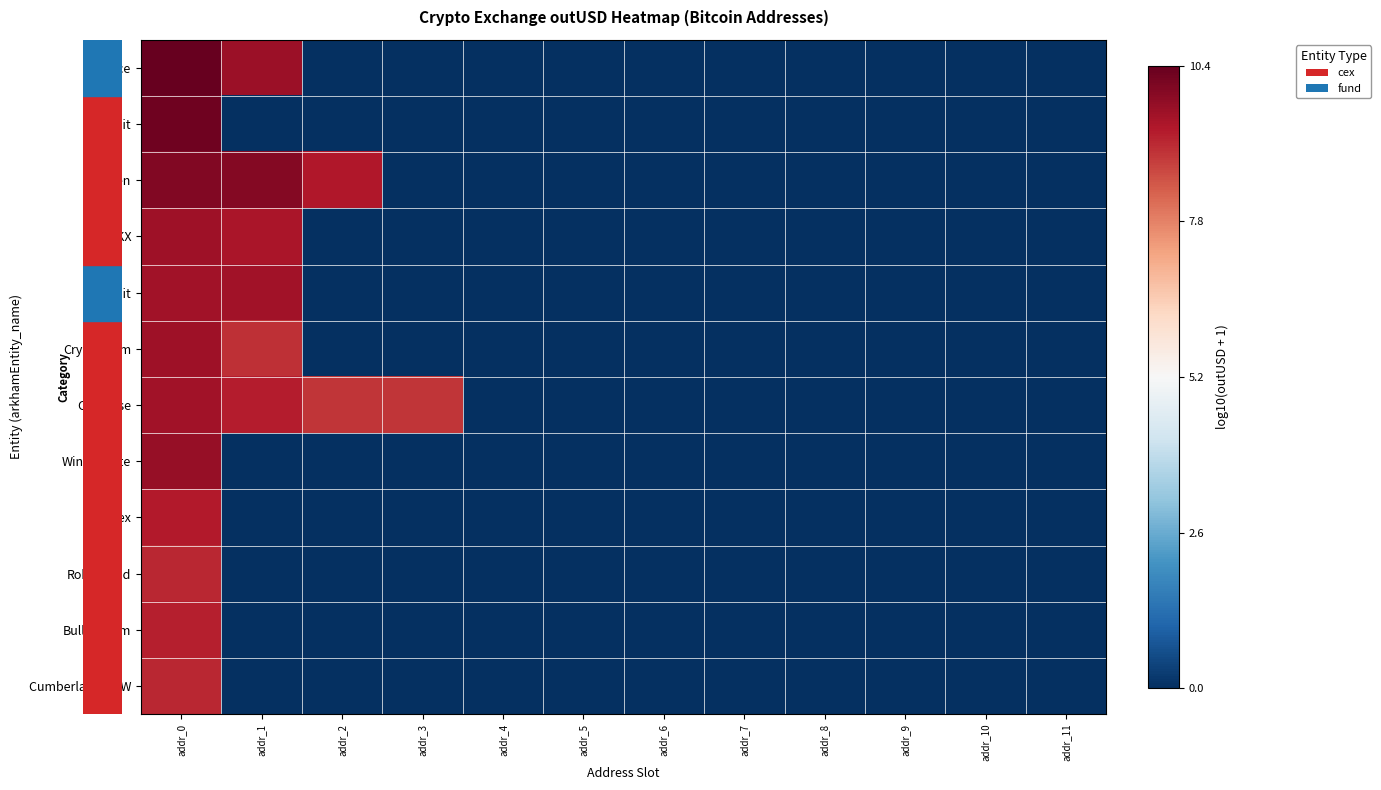

Reading left to right, transcribe all the data shown in this chart.

row_0: addr_0=10.4	addr_1=9.7	addr_2=0.0	addr_3=0.0	addr_4=0.0	addr_5=0.0	addr_6=0.0	addr_7=0.0	addr_8=0.0	addr_9=0.0	addr_10=0.0	addr_11=0.0
row_1: addr_0=10.3	addr_1=0.0	addr_2=0.0	addr_3=0.0	addr_4=0.0	addr_5=0.0	addr_6=0.0	addr_7=0.0	addr_8=0.0	addr_9=0.0	addr_10=0.0	addr_11=0.0
row_2: addr_0=10.0	addr_1=10.0	addr_2=9.4	addr_3=0.0	addr_4=0.0	addr_5=0.0	addr_6=0.0	addr_7=0.0	addr_8=0.0	addr_9=0.0	addr_10=0.0	addr_11=0.0
row_3: addr_0=9.6	addr_1=9.5	addr_2=0.0	addr_3=0.0	addr_4=0.0	addr_5=0.0	addr_6=0.0	addr_7=0.0	addr_8=0.0	addr_9=0.0	addr_10=0.0	addr_11=0.0
row_4: addr_0=9.6	addr_1=9.6	addr_2=0.0	addr_3=0.0	addr_4=0.0	addr_5=0.0	addr_6=0.0	addr_7=0.0	addr_8=0.0	addr_9=0.0	addr_10=0.0	addr_11=0.0
row_5: addr_0=9.6	addr_1=9.0	addr_2=0.0	addr_3=0.0	addr_4=0.0	addr_5=0.0	addr_6=0.0	addr_7=0.0	addr_8=0.0	addr_9=0.0	addr_10=0.0	addr_11=0.0
row_6: addr_0=9.6	addr_1=9.3	addr_2=8.9	addr_3=8.9	addr_4=0.0	addr_5=0.0	addr_6=0.0	addr_7=0.0	addr_8=0.0	addr_9=0.0	addr_10=0.0	addr_11=0.0
row_7: addr_0=9.7	addr_1=0.0	addr_2=0.0	addr_3=0.0	addr_4=0.0	addr_5=0.0	addr_6=0.0	addr_7=0.0	addr_8=0.0	addr_9=0.0	addr_10=0.0	addr_11=0.0
row_8: addr_0=9.4	addr_1=0.0	addr_2=0.0	addr_3=0.0	addr_4=0.0	addr_5=0.0	addr_6=0.0	addr_7=0.0	addr_8=0.0	addr_9=0.0	addr_10=0.0	addr_11=0.0
row_9: addr_0=9.1	addr_1=0.0	addr_2=0.0	addr_3=0.0	addr_4=0.0	addr_5=0.0	addr_6=0.0	addr_7=0.0	addr_8=0.0	addr_9=0.0	addr_10=0.0	addr_11=0.0
row_10: addr_0=9.3	addr_1=0.0	addr_2=0.0	addr_3=0.0	addr_4=0.0	addr_5=0.0	addr_6=0.0	addr_7=0.0	addr_8=0.0	addr_9=0.0	addr_10=0.0	addr_11=0.0
row_11: addr_0=9.2	addr_1=0.0	addr_2=0.0	addr_3=0.0	addr_4=0.0	addr_5=0.0	addr_6=0.0	addr_7=0.0	addr_8=0.0	addr_9=0.0	addr_10=0.0	addr_11=0.0